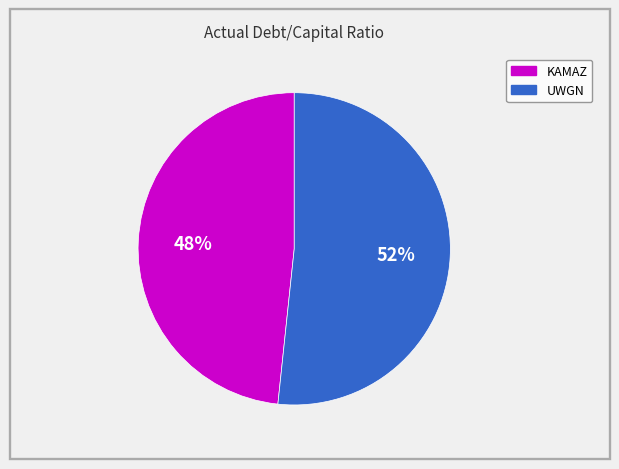

Is the sum of KAMAZ and UWGN greater than half?

Yes